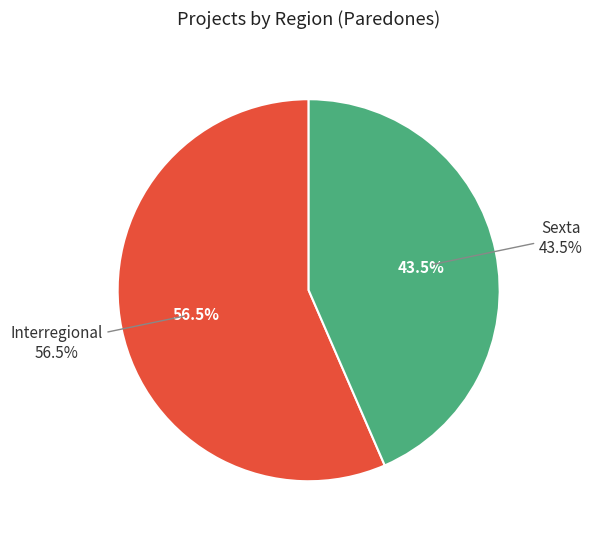

Rank the categories by value from lowest to highest.

Sexta, Interregional